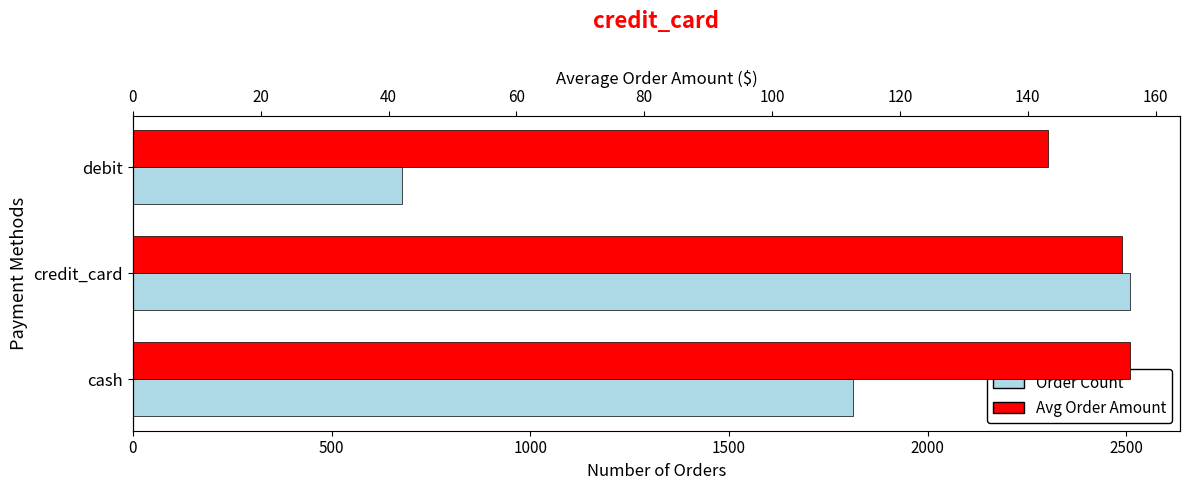

The value of Avg Order Amount at debit is 78.6. True or false?

False